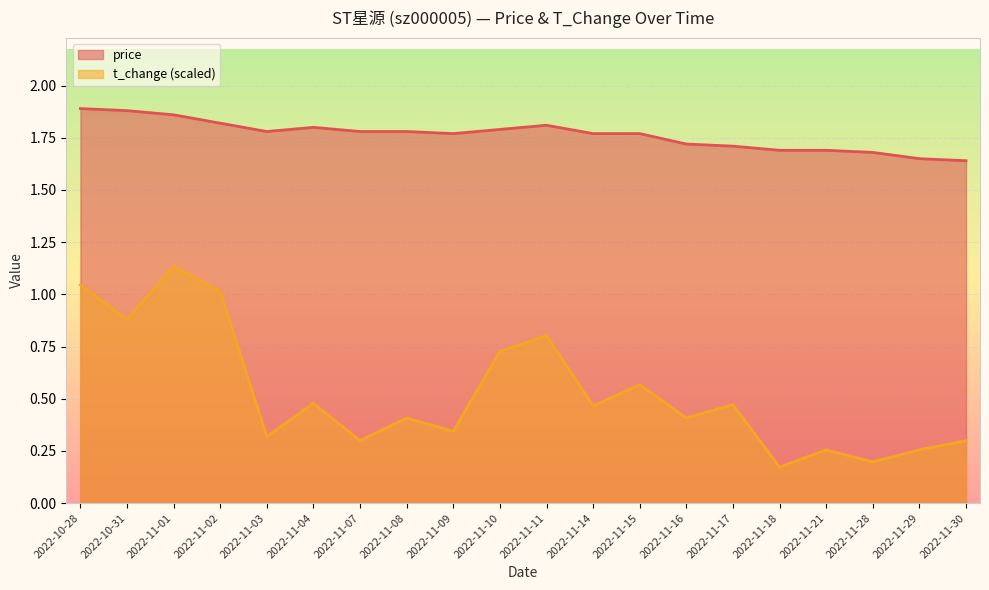

At which label is t_change closest to 0?

2022-11-18